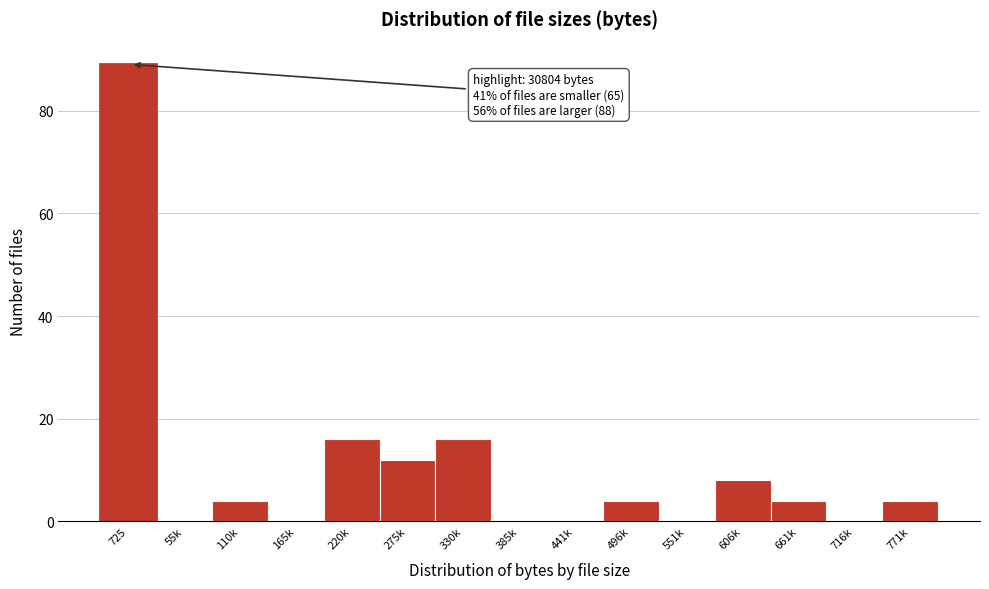

Reading right to left, extract all data points from this chart.

771k=4	716k=0	661k=4	606k=8	551k=0	496k=4	441k=0	385k=0	330k=16	275k=12	220k=16	165k=0	110k=4	55k=0	725=89